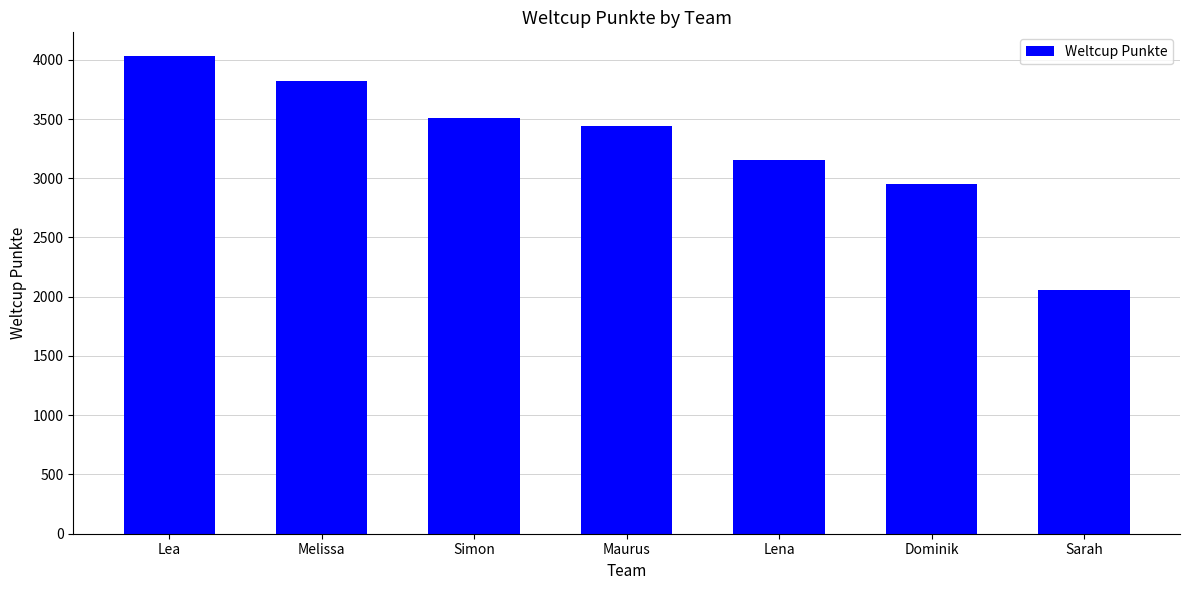

What is the sum of the values at Dominik and Lea?

6985